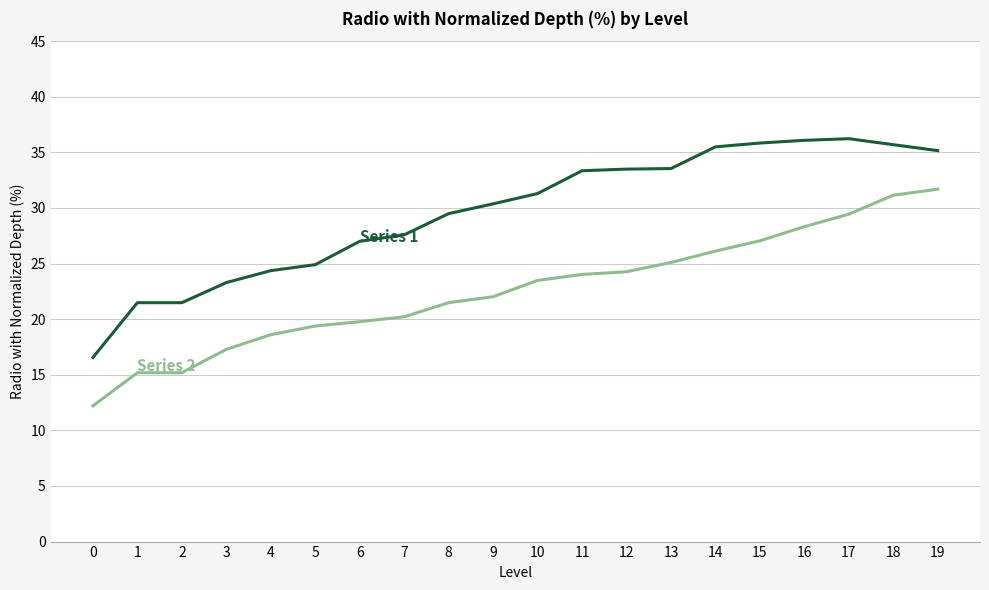

What is the spread (max minus min) of values at 17?

6.8